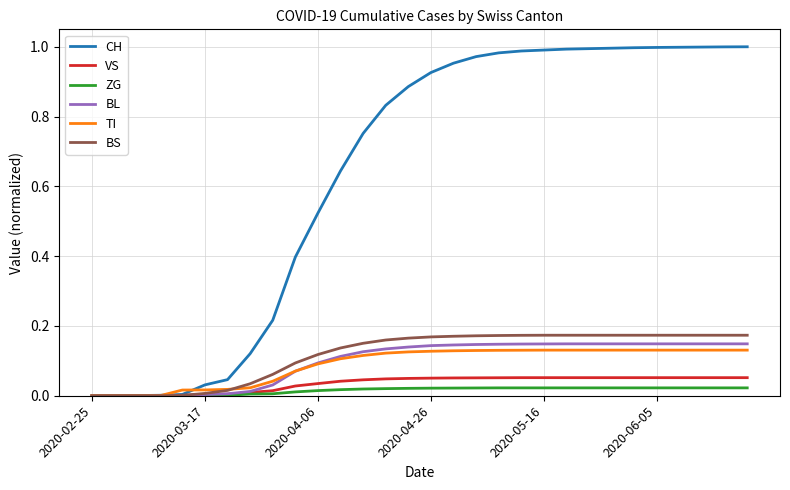

Which series has the widest spread of values?

CH